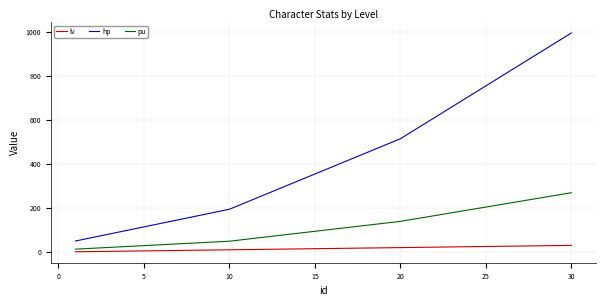

Which series has the largest range (max minus min)?

hp